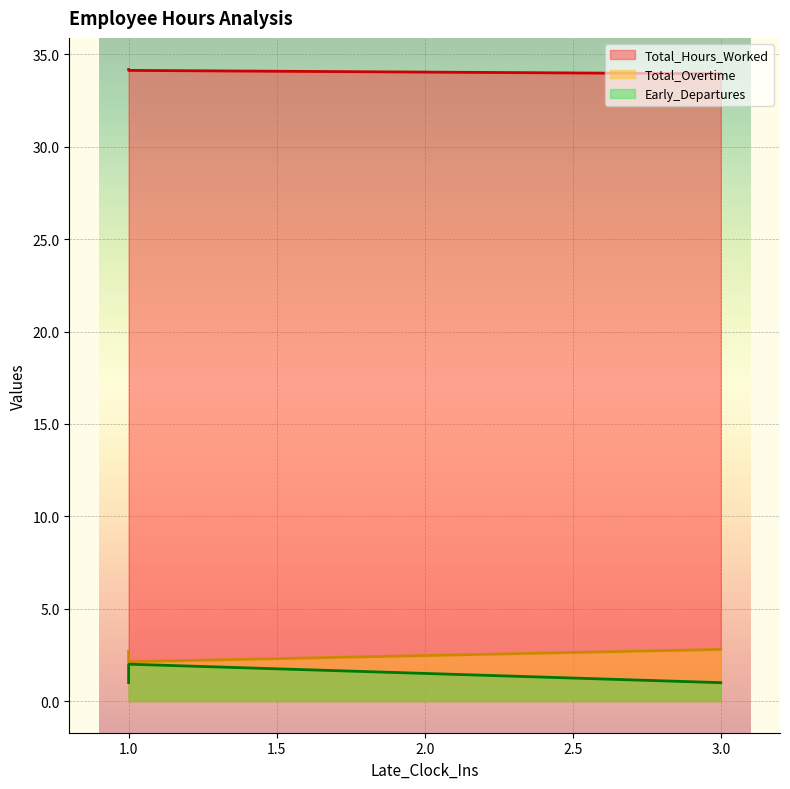

At how many categories does at least one series exceed 33?

3